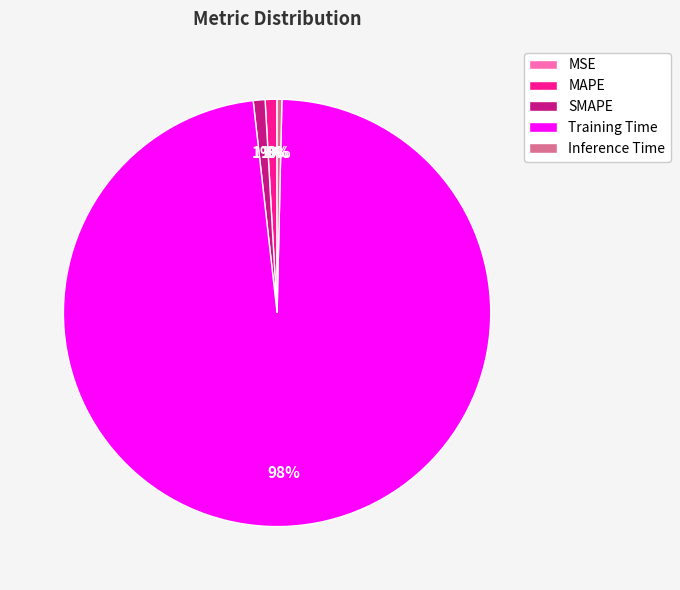

Do MAPE and Training Time together represent more than half of the pie?

Yes